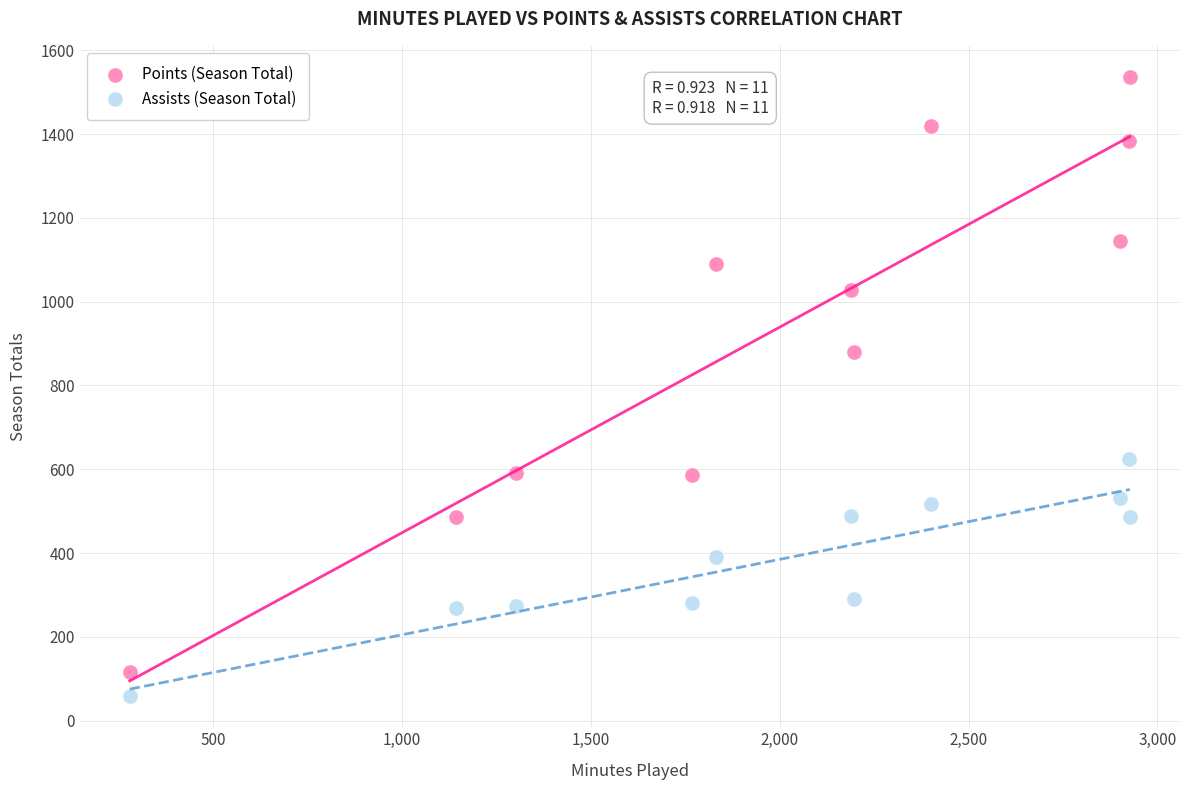

Across all data points, what is the range of X values (max minus min)?

2647